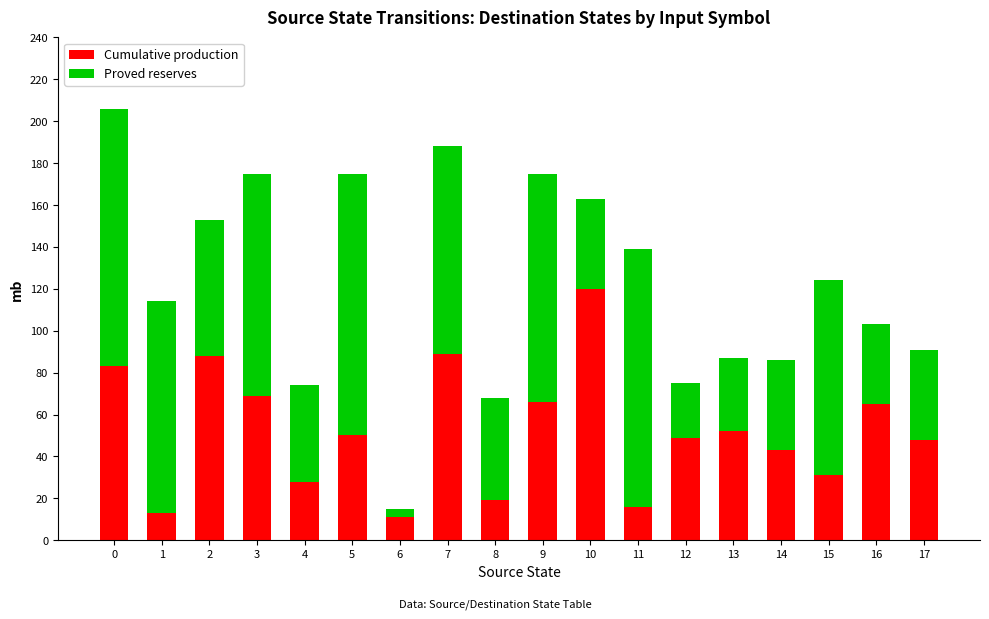

How many bars are there in total?

18